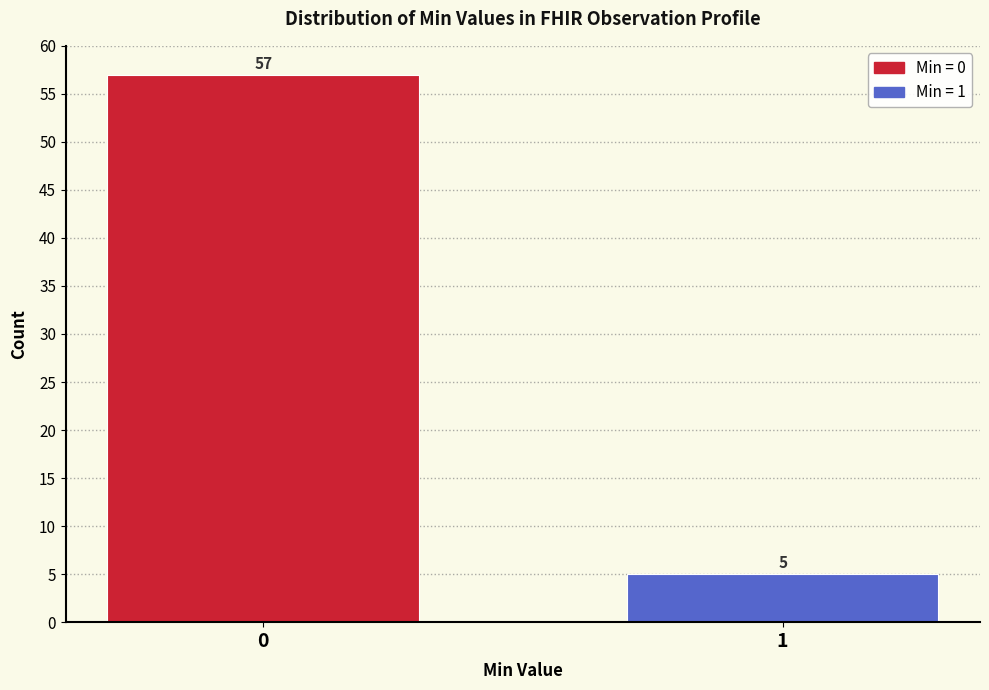

Reading left to right, list all the values displayed in this chart.

57	5